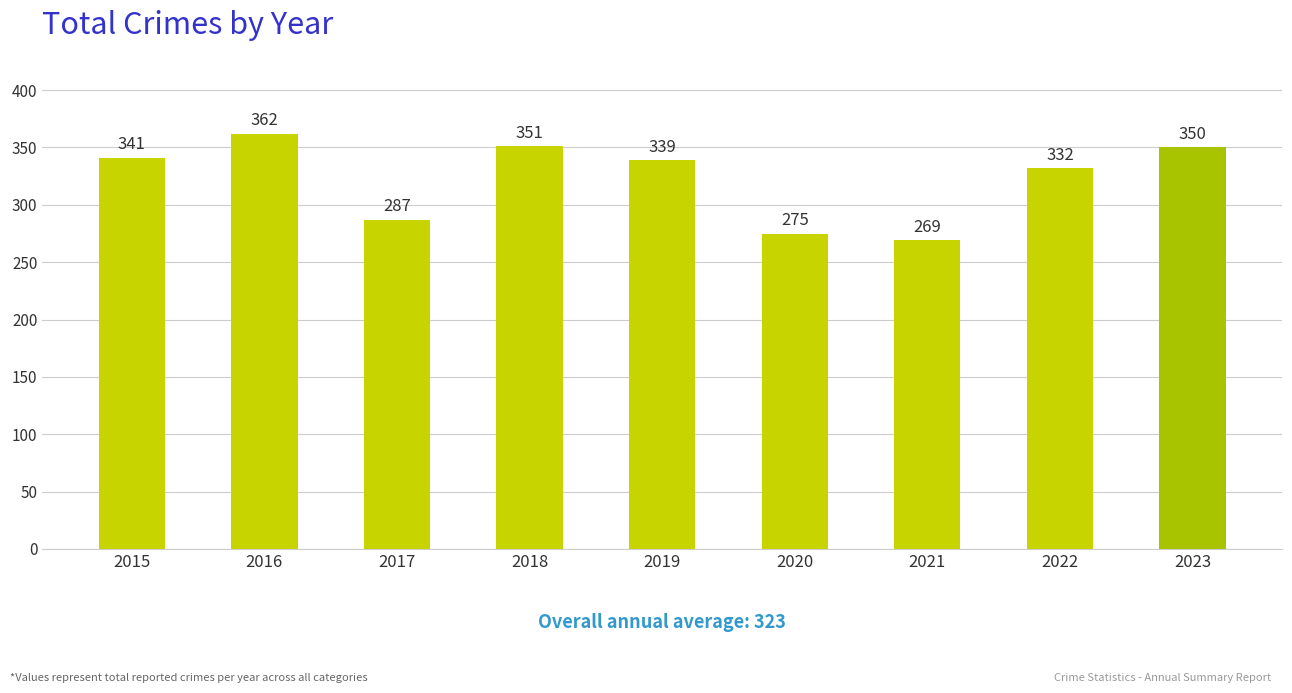

At which label is the value closest to 315?

2022